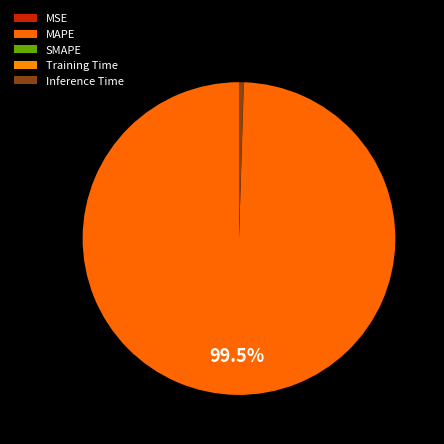

What is the change in value from MSE to Training Time?

+0.1